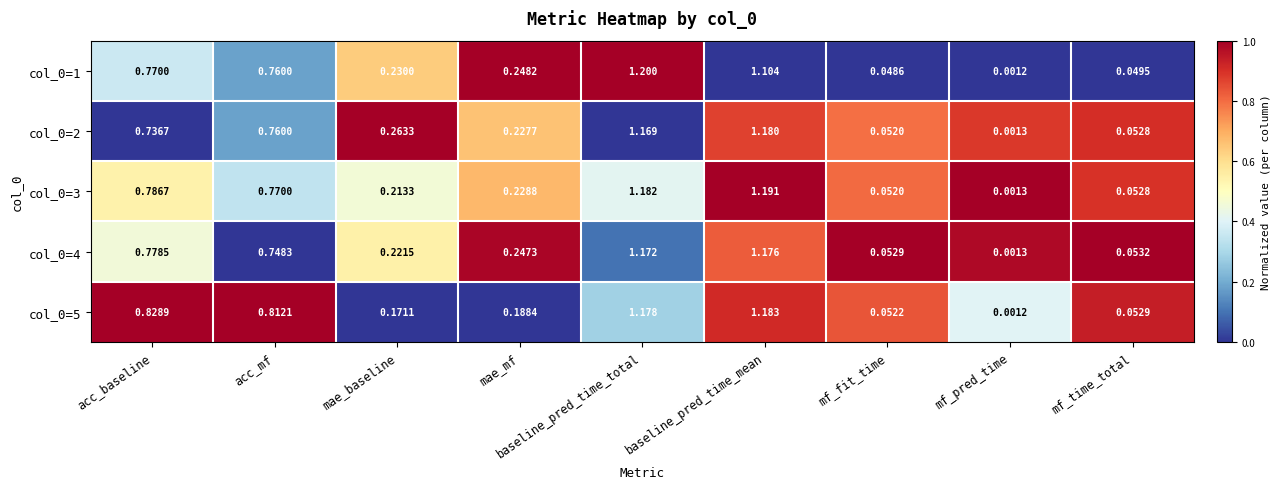

Rank the categories by col_0=2 value from lowest to highest.

mf_pred_time, mf_fit_time, mf_time_total, mae_mf, mae_baseline, acc_baseline, acc_mf, baseline_pred_time_total, baseline_pred_time_mean